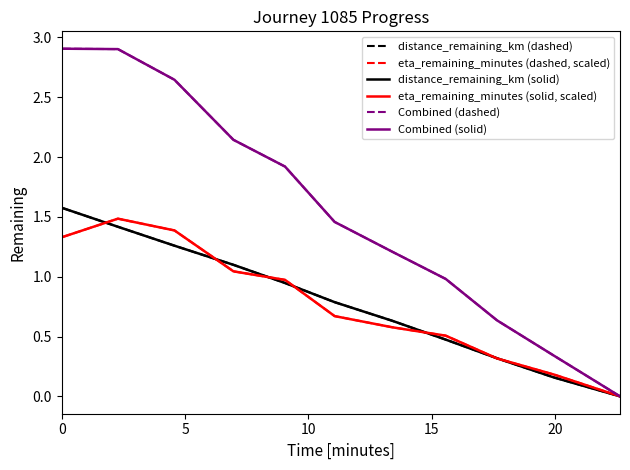

Does the chart display data point markers on the line(s)?

No